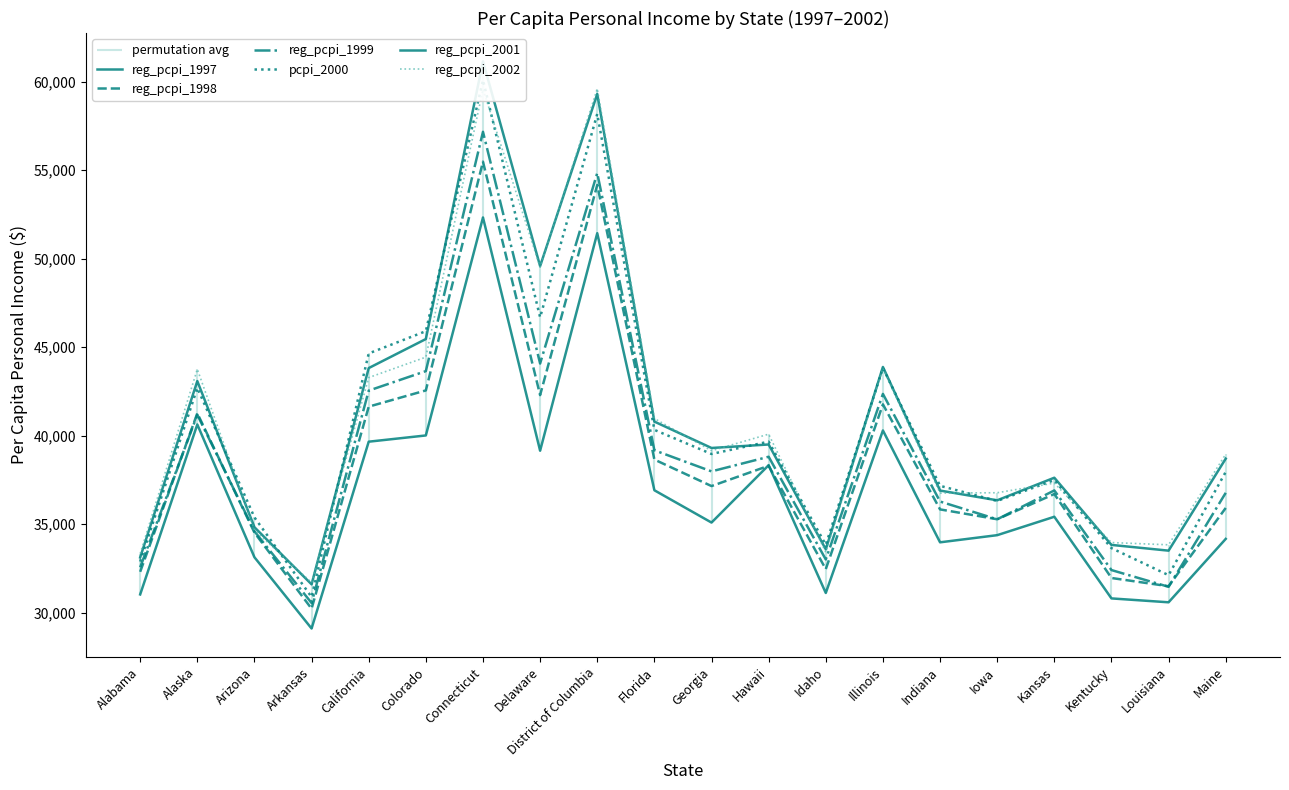

What is the difference between the reg_pcpi_1999 values at Alaska and Iowa?

5905.2